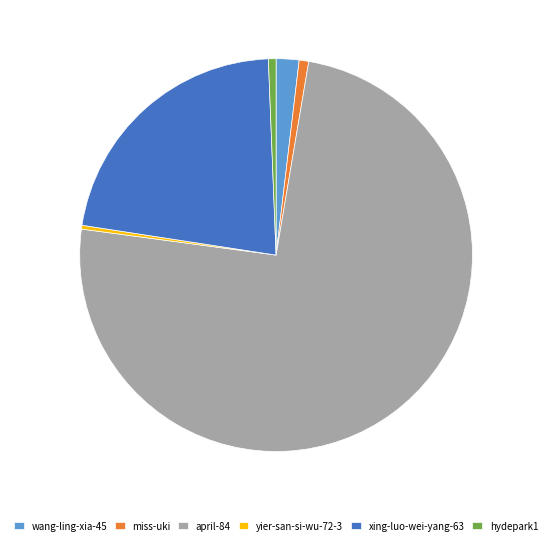

How many slices are in this pie chart?

6